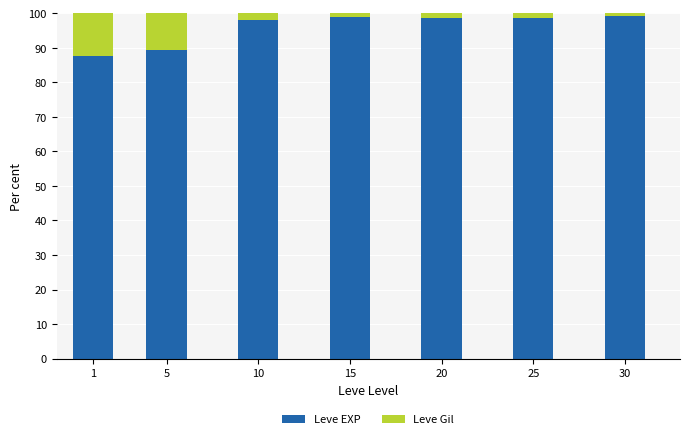

What is the minimum value for Leve EXP?

87.6